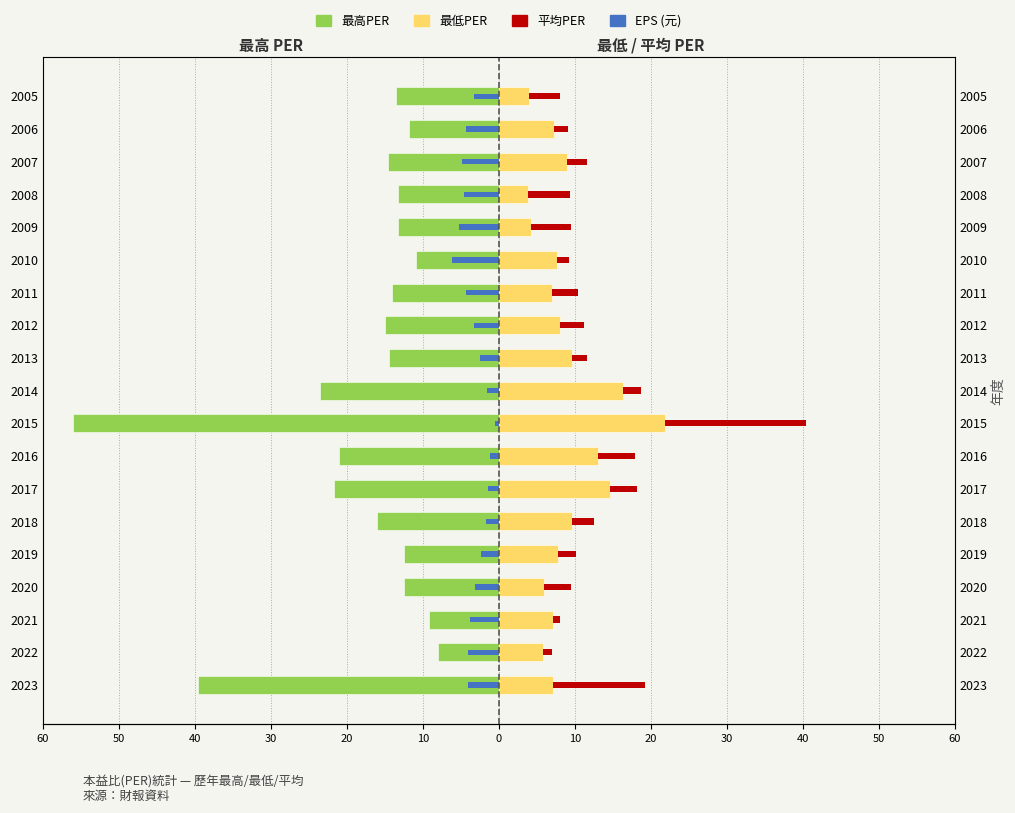

What is the smallest value displayed?

-56.1